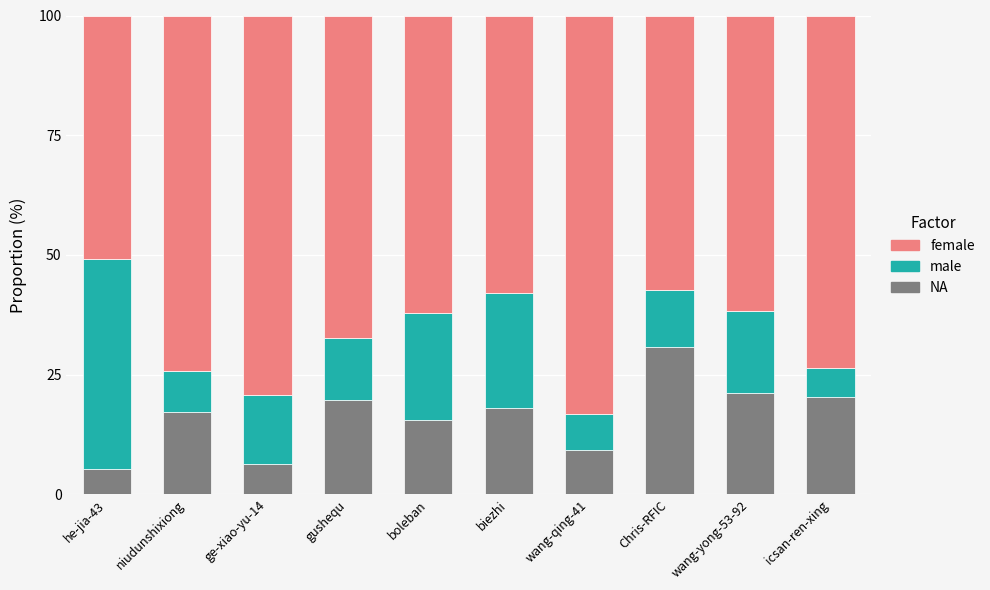

What is the approximate value of NA at icsan-ren-xing?

20.3